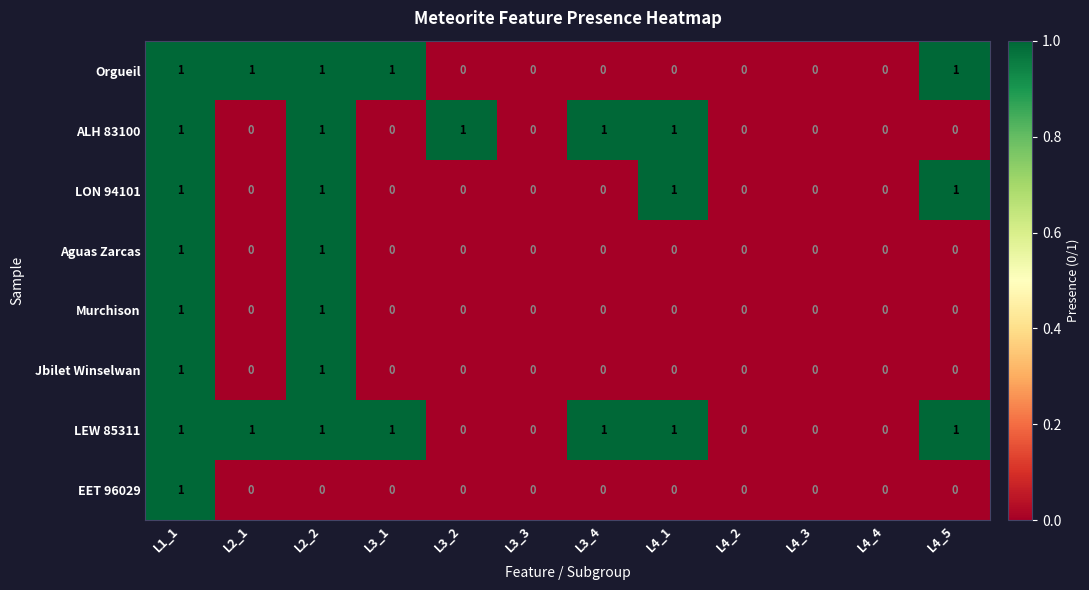

Count the Murchison values in the range 0 to 1.

12